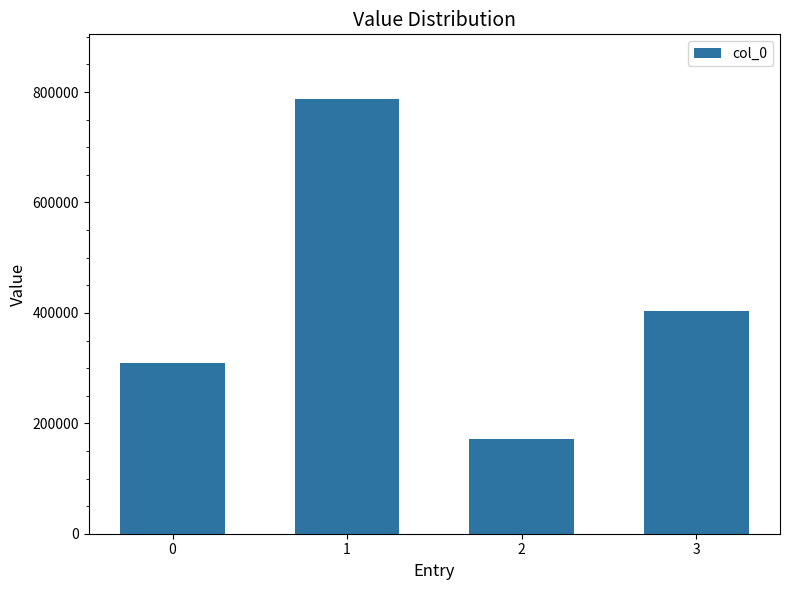

How many bars are there in total?

4